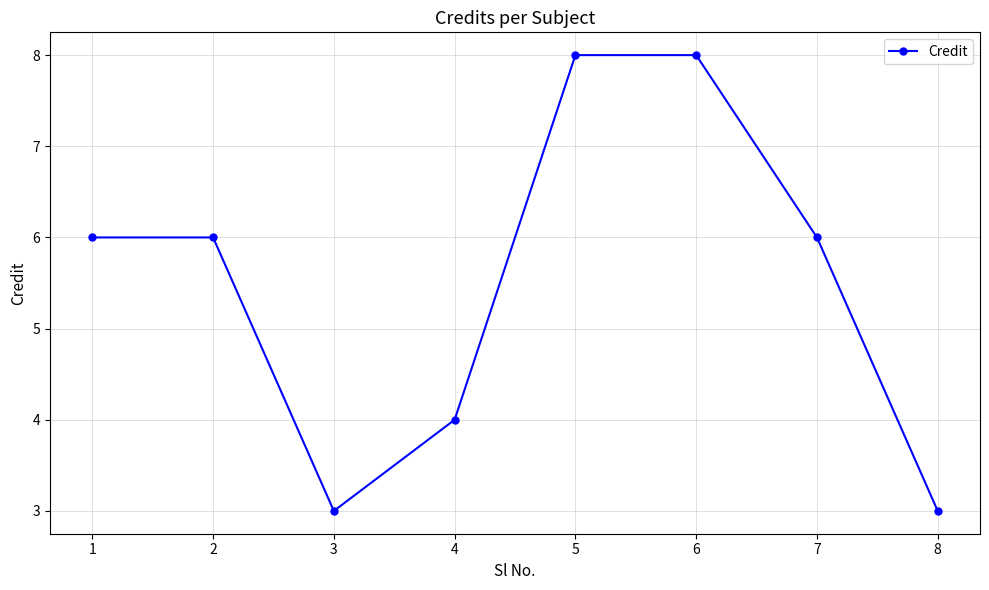

At which category does the data reach its first local valley?

3